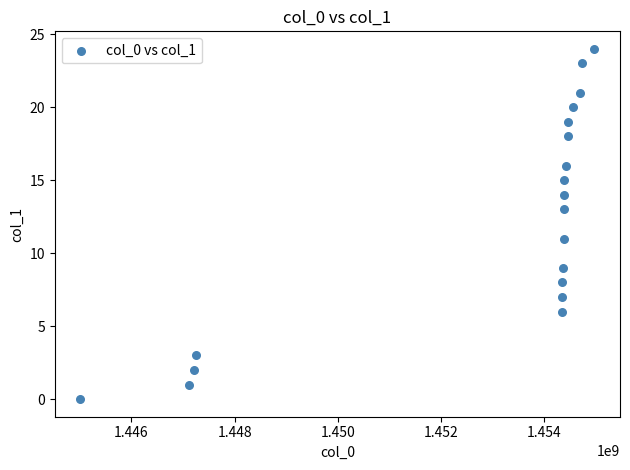

What is the range of Y values (max minus min)?

24